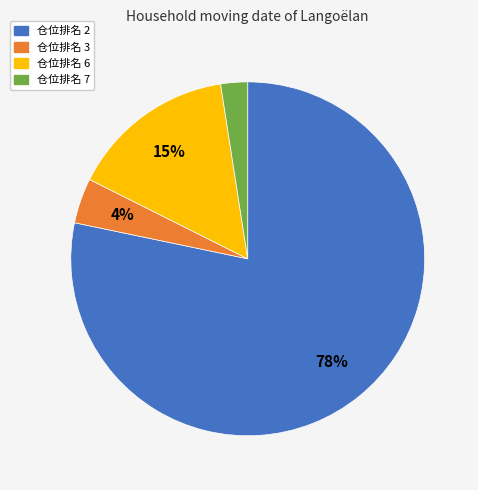

To the nearest percent, what is the average slice percentage?

25%